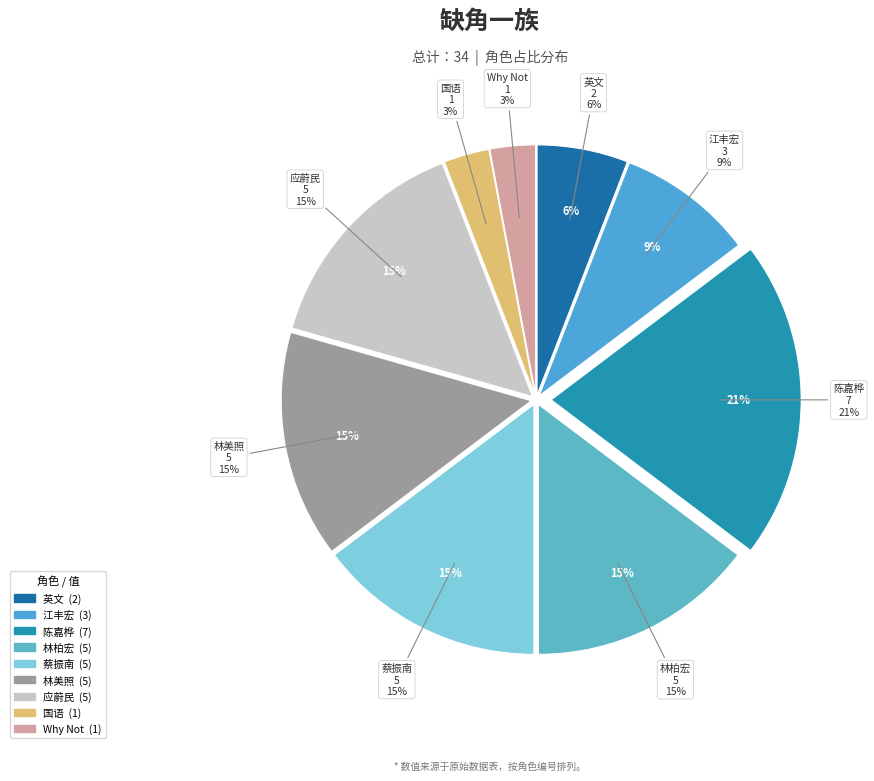

What is the smallest slice in the pie chart?

国语